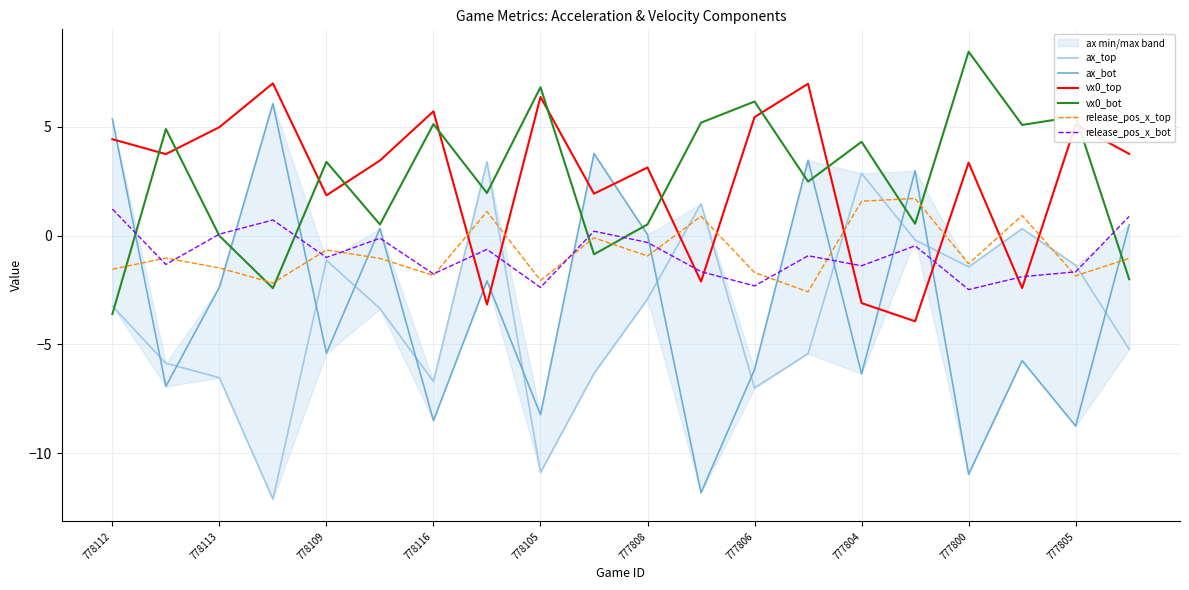

What is the highest value of the release_pos_x_top series?

1.7